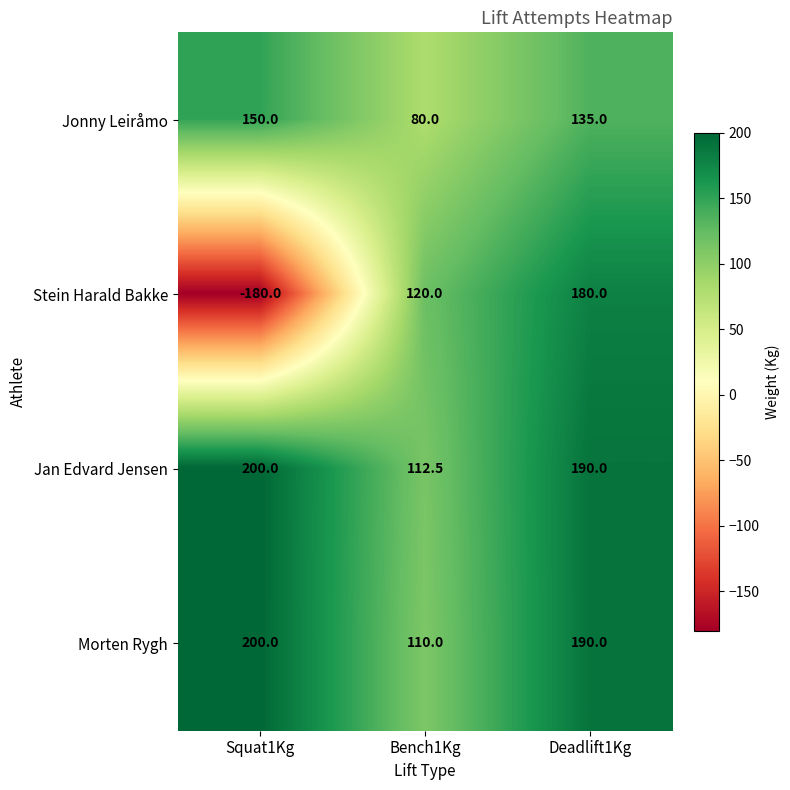

True or false: Jan Edvard Jensen has a value of 190.0 at Deadlift1Kg.

True